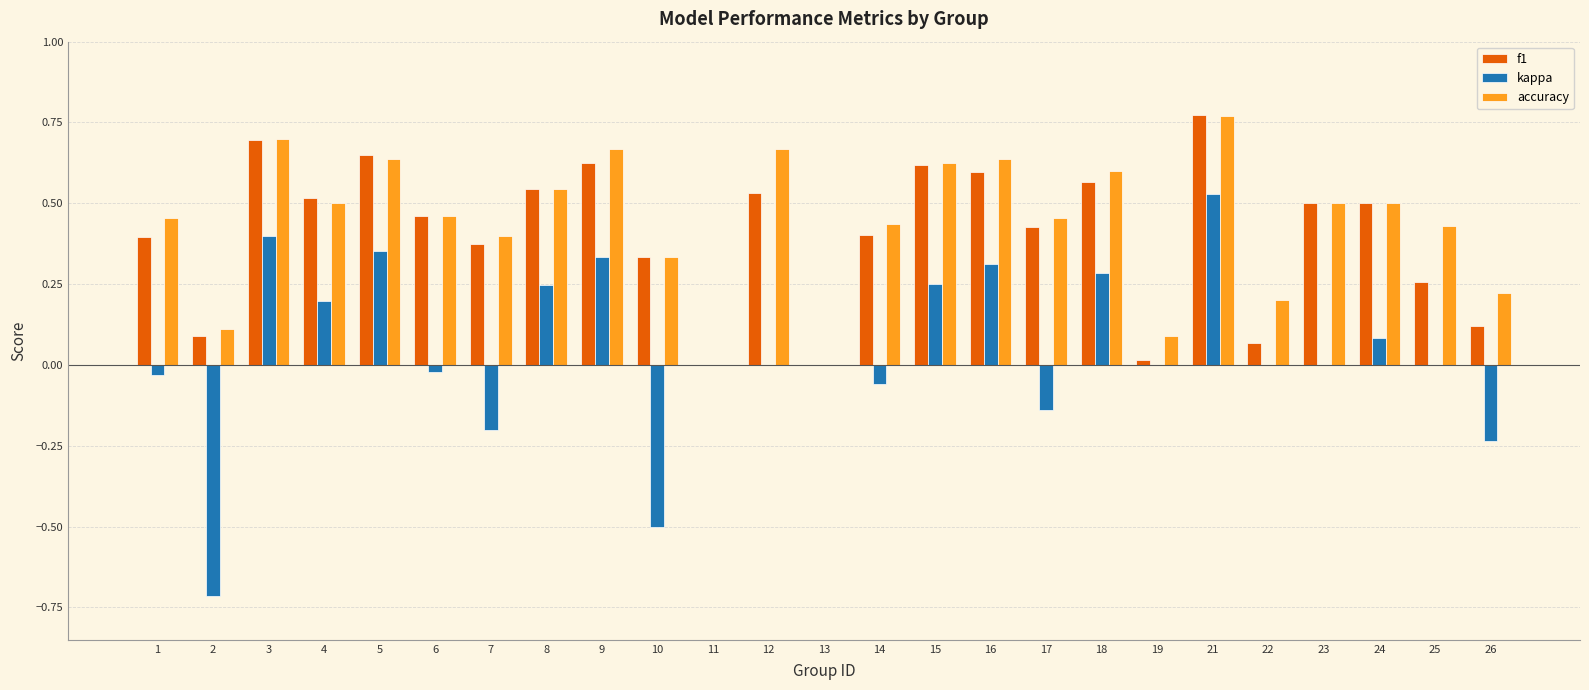

At which label does kappa reach its peak?

21